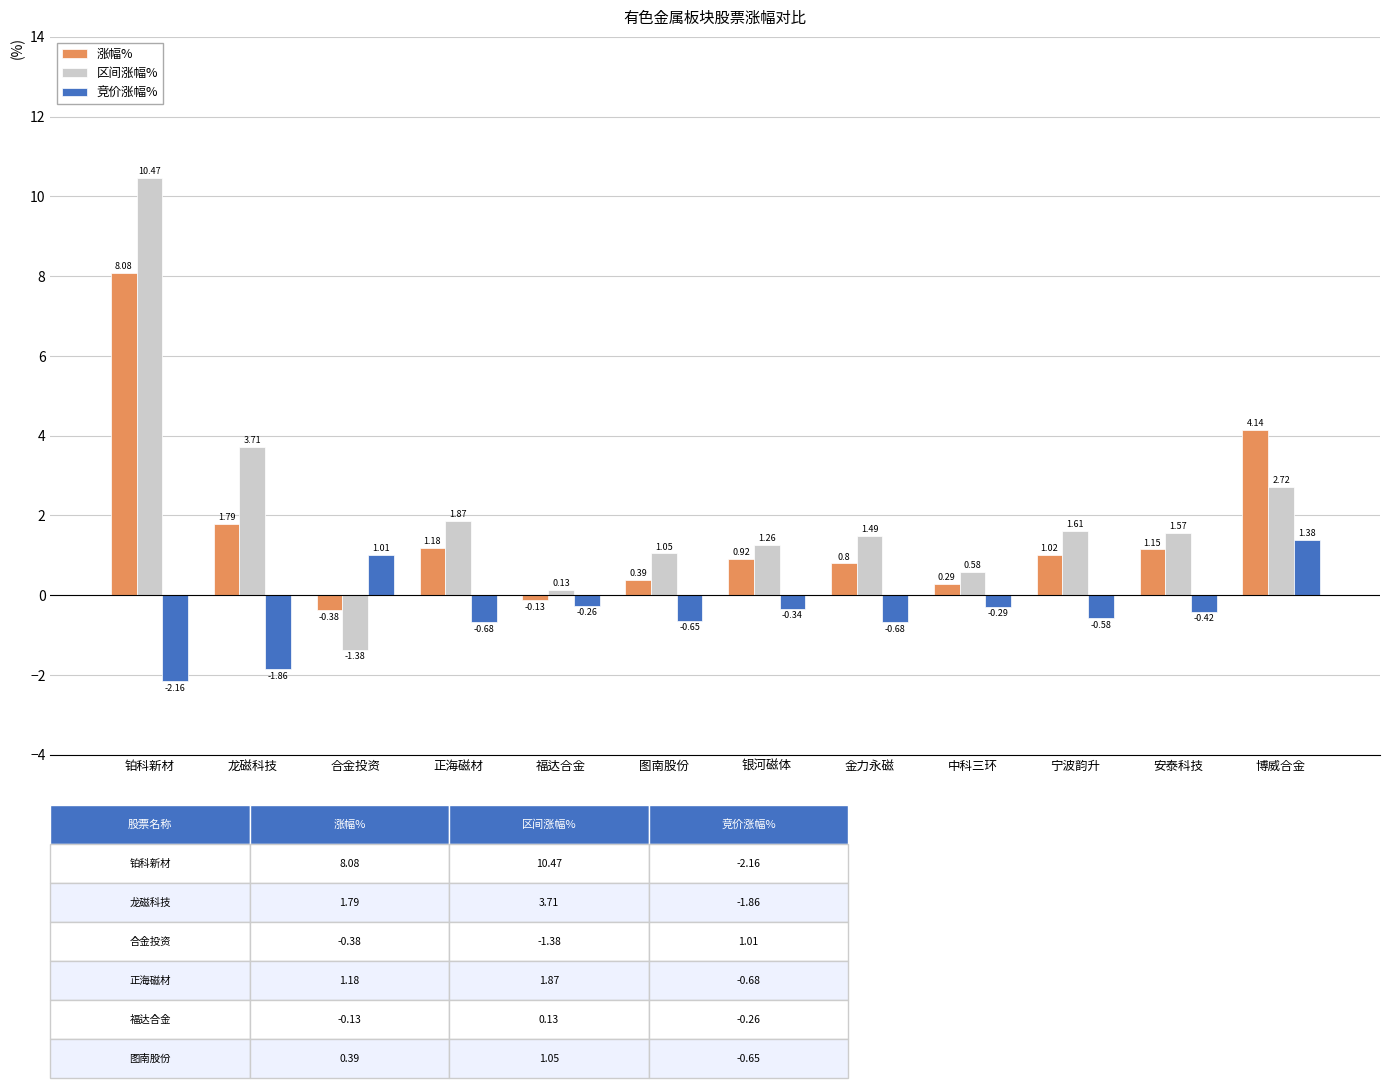

What is the total value across all series at 正海磁材?

2.4